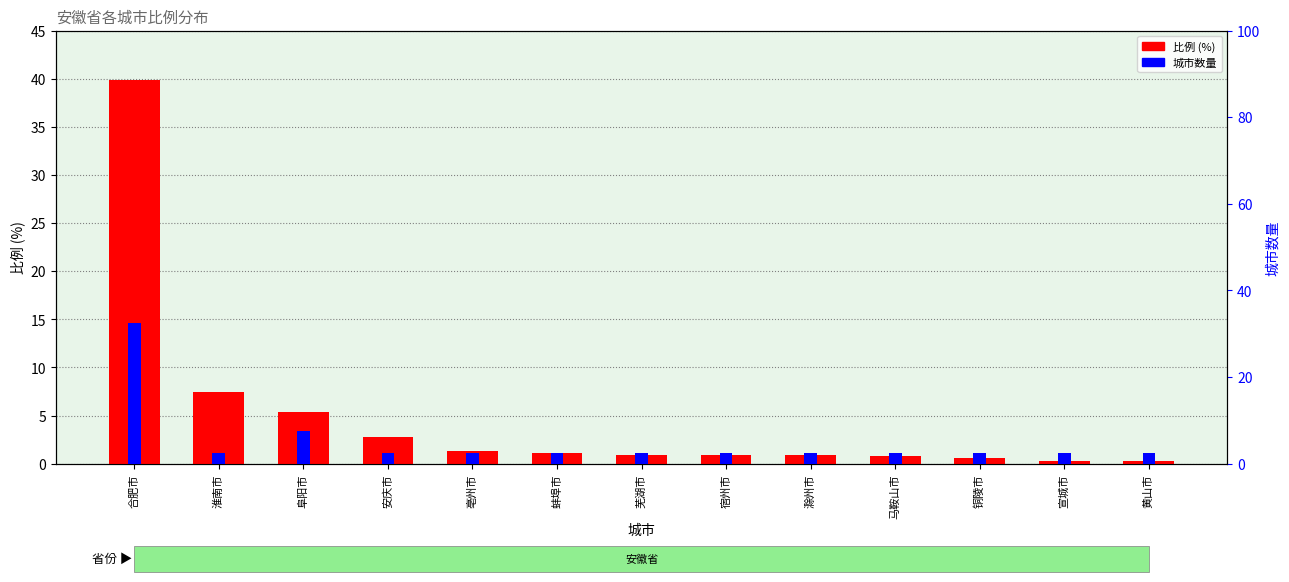

What is the sum of all 比例 (%) values?

62.5